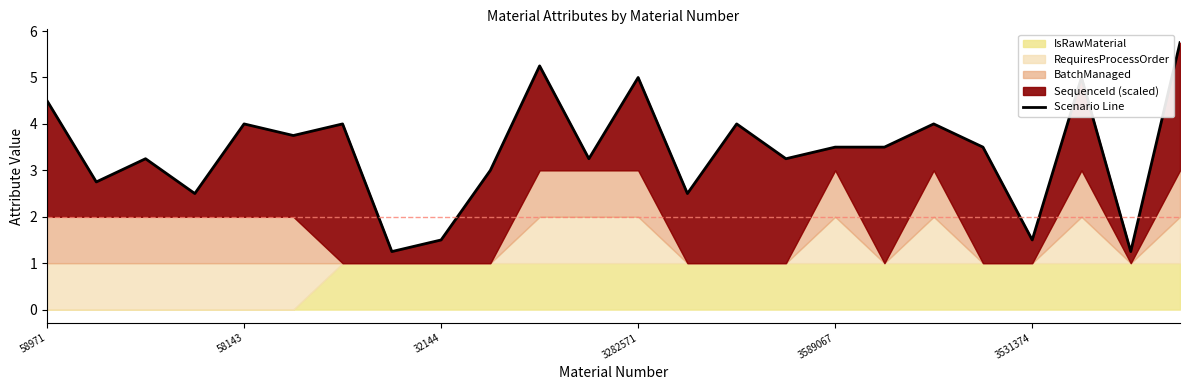

How many points are higher than both their immediate neighbors (excluding endpoints)?

8